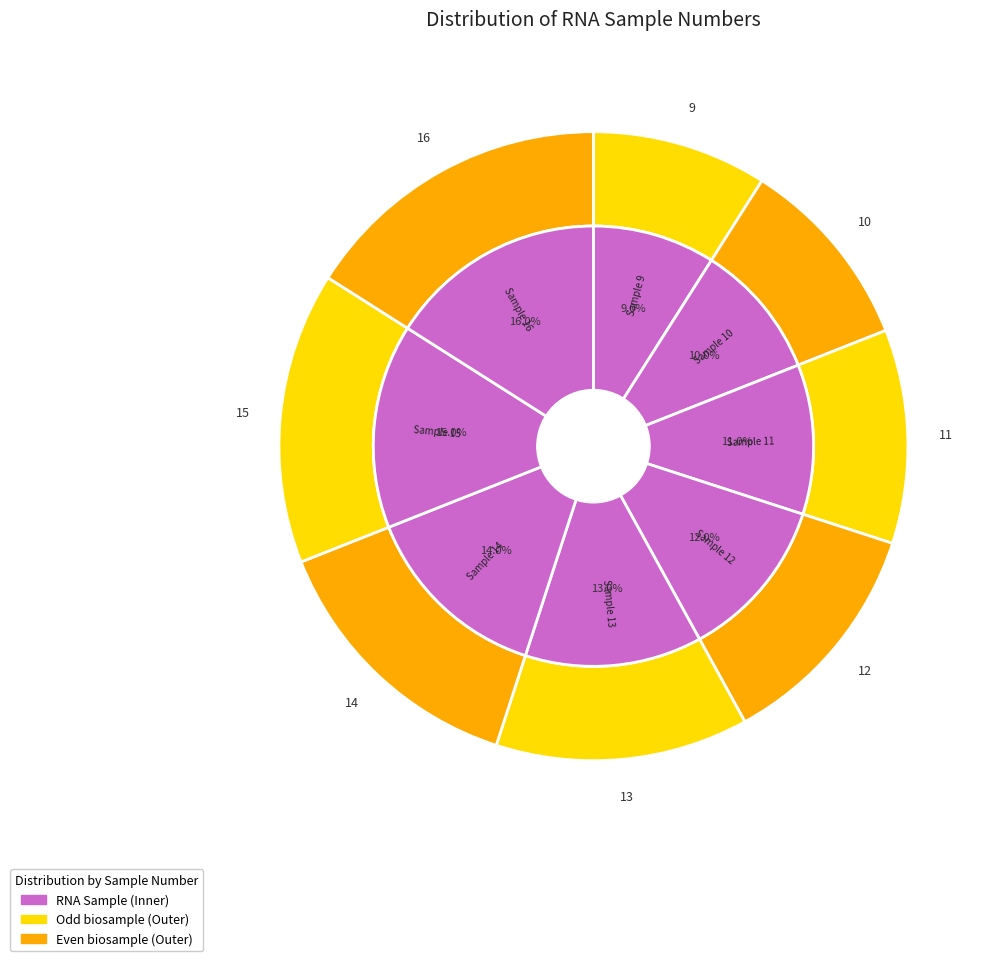

To the nearest percent, what percentage of the pie is 16?

16%